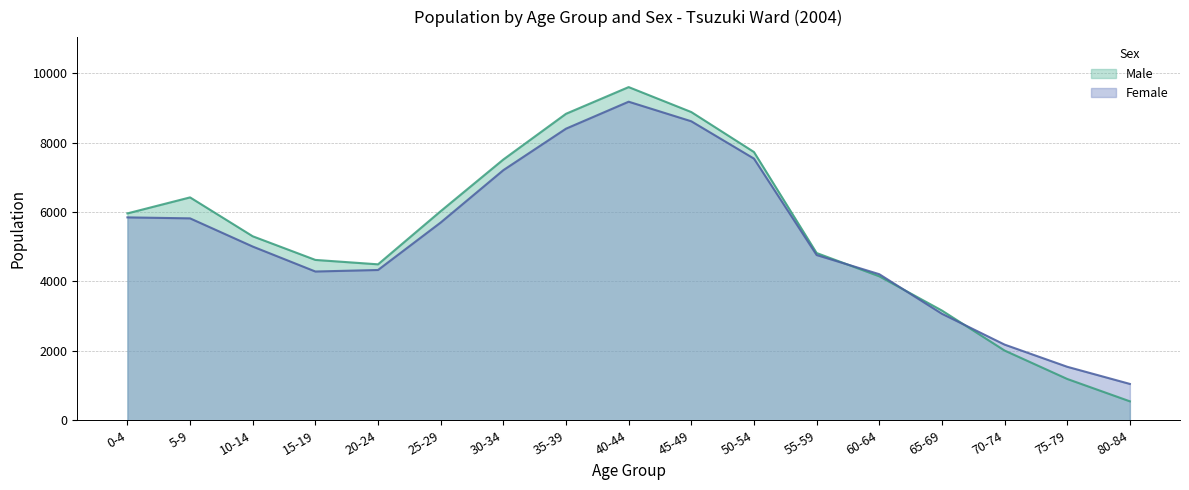

What is the difference between the highest and lowest values at 55-59?

58